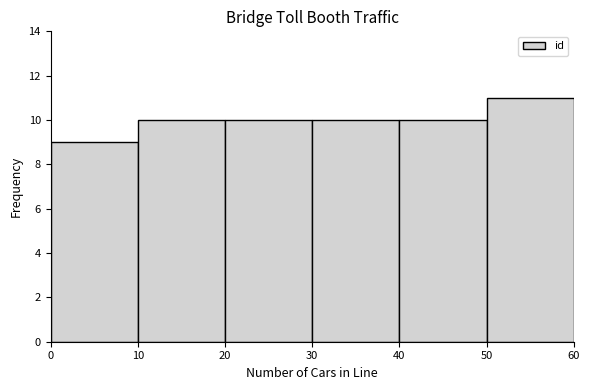

Reading left to right, transcribe this chart: for each bar, give the range it covers on the x-axis and its height. The values are not printed on the chart, so give them approximately, as read against the axis.

0 to 10: 9
10 to 20: 10
20 to 30: 10
30 to 40: 10
40 to 50: 10
50 to 60: 11